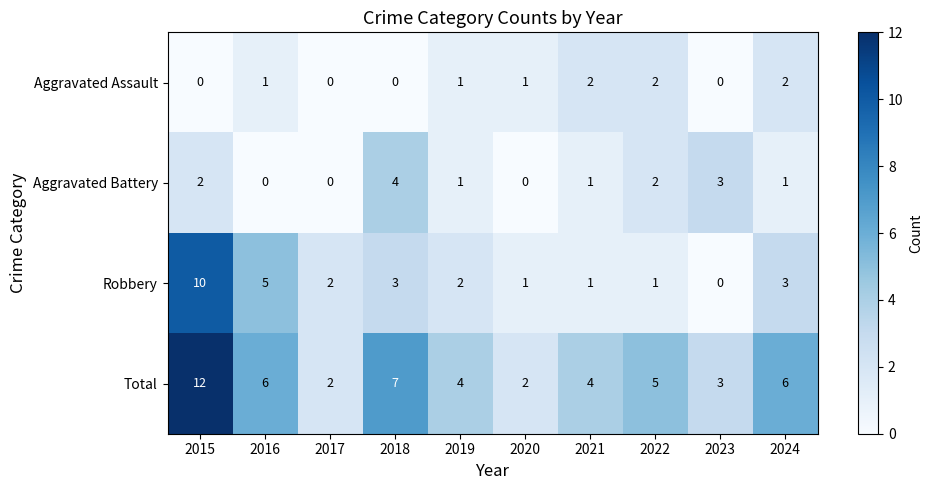

Between 2018 and 2023, which series saw the biggest shift?

Total